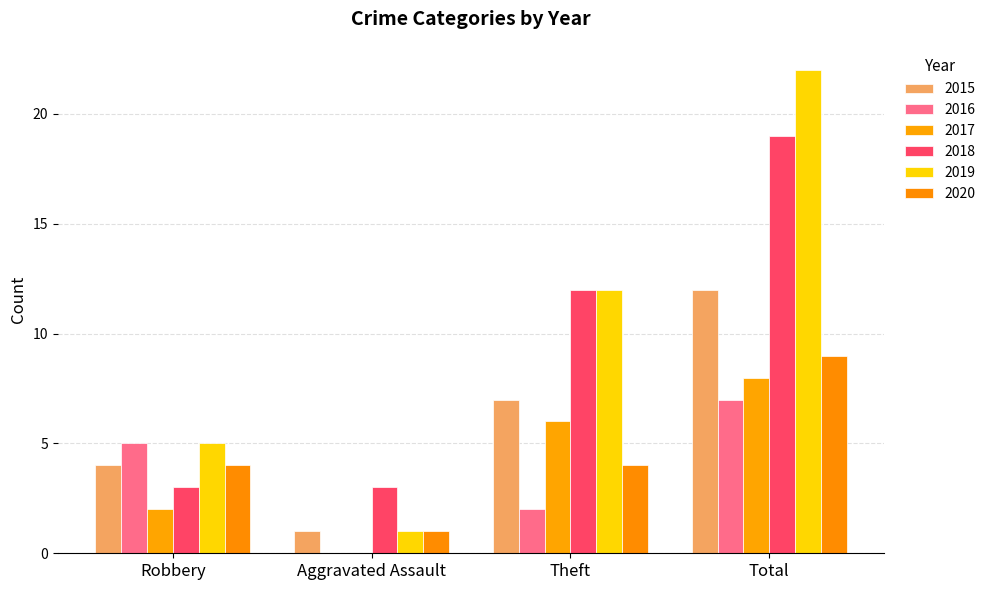

How many groups of bars are there?

4